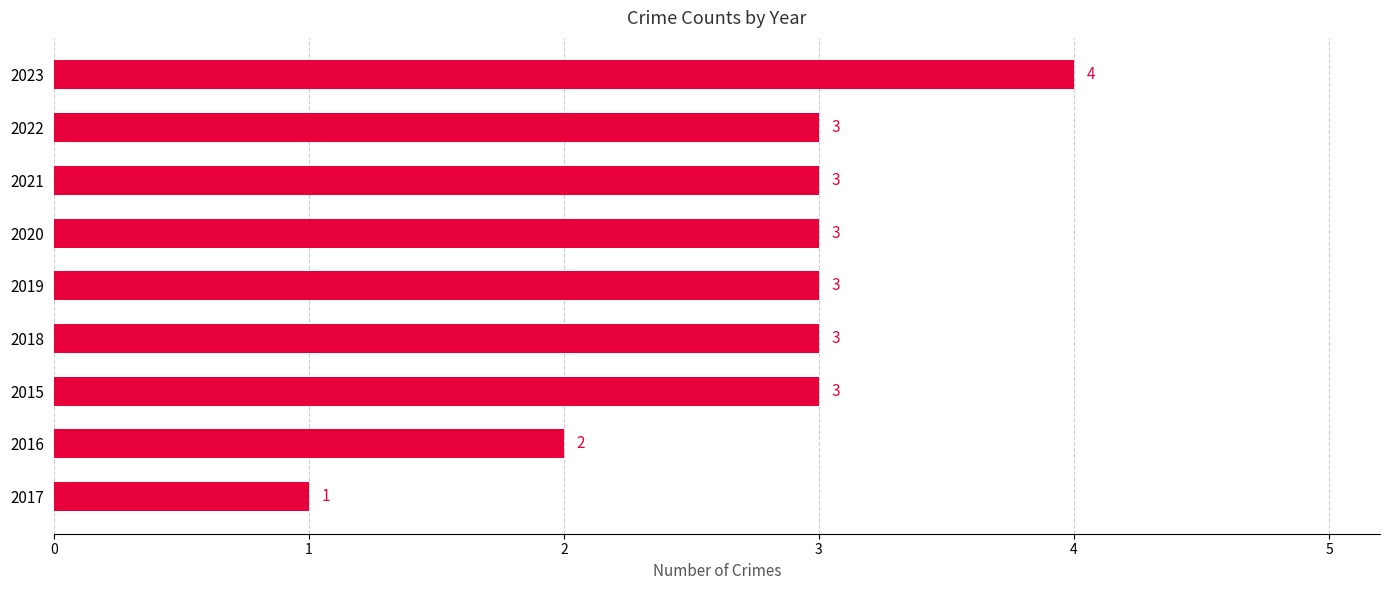

Which label corresponds to the largest value in the chart?

2023